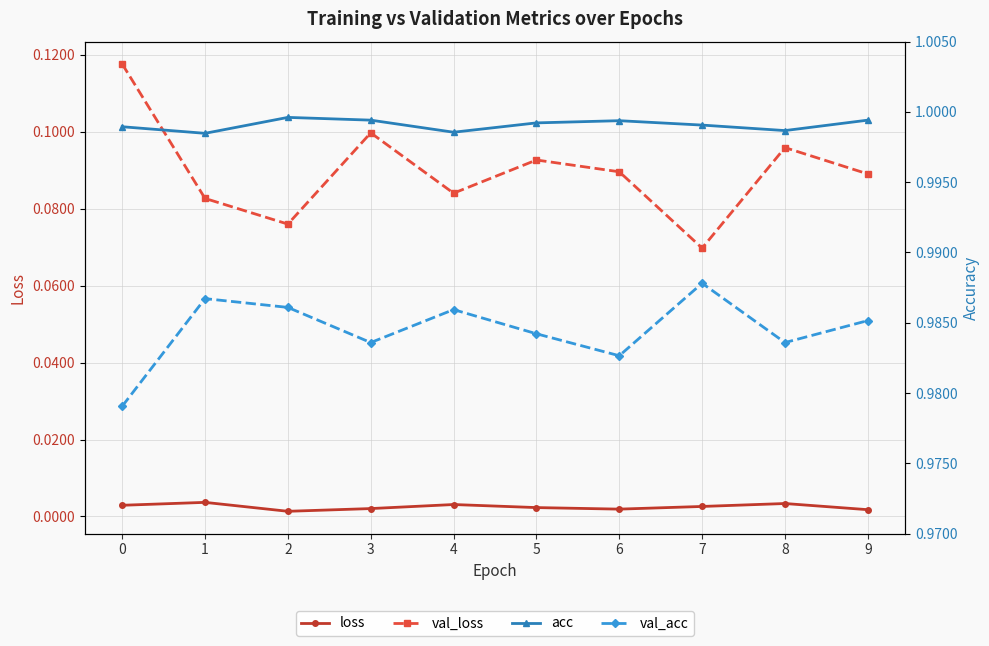

Is this an area chart (filled region under the line)?

No